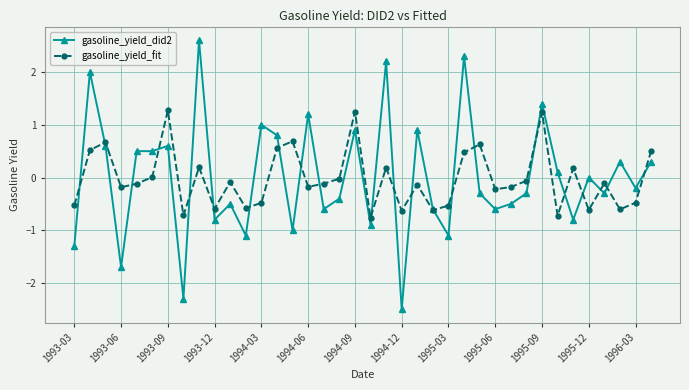

What is the lowest value of the gasoline_yield_fit series?

-0.8